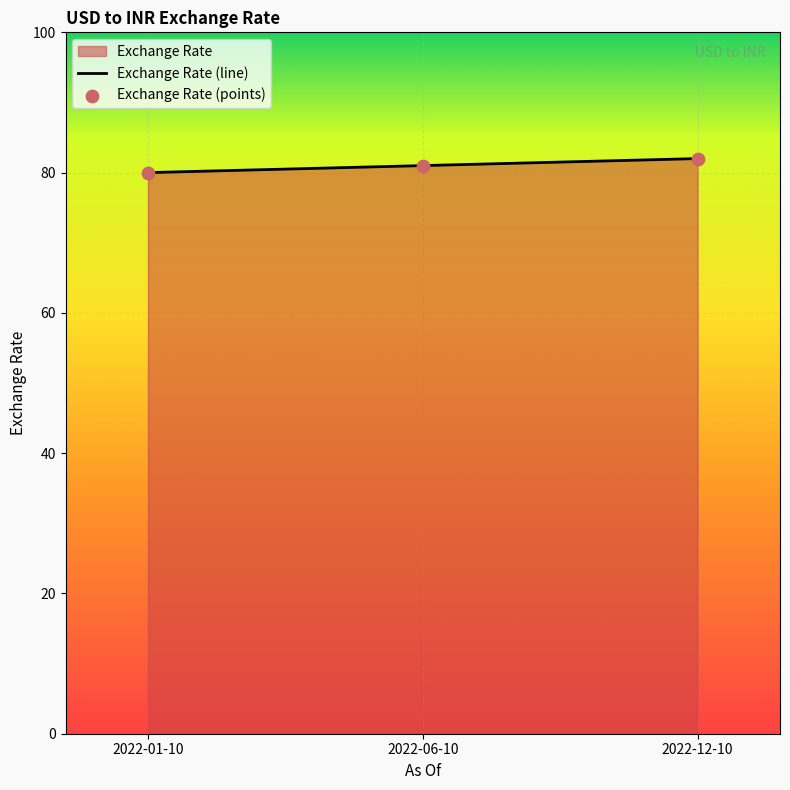

Which series contains the highest Y value?

Exchange Rate (line)